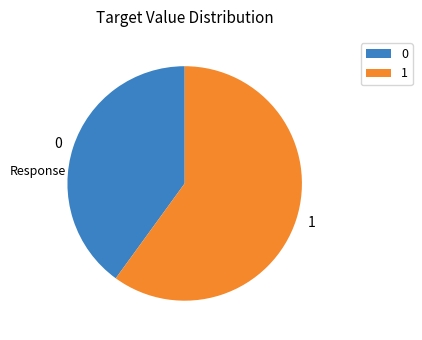

How many slices are in this pie chart?

2